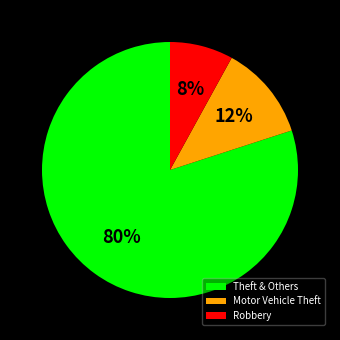

Is there any slice that represents more than half of the pie?

Yes